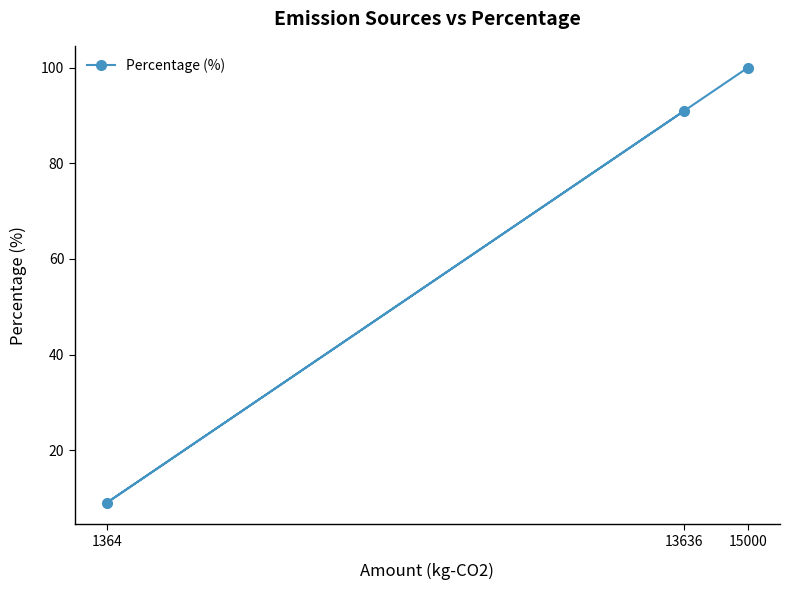

Between 13636 and 15000, which is larger?

15000